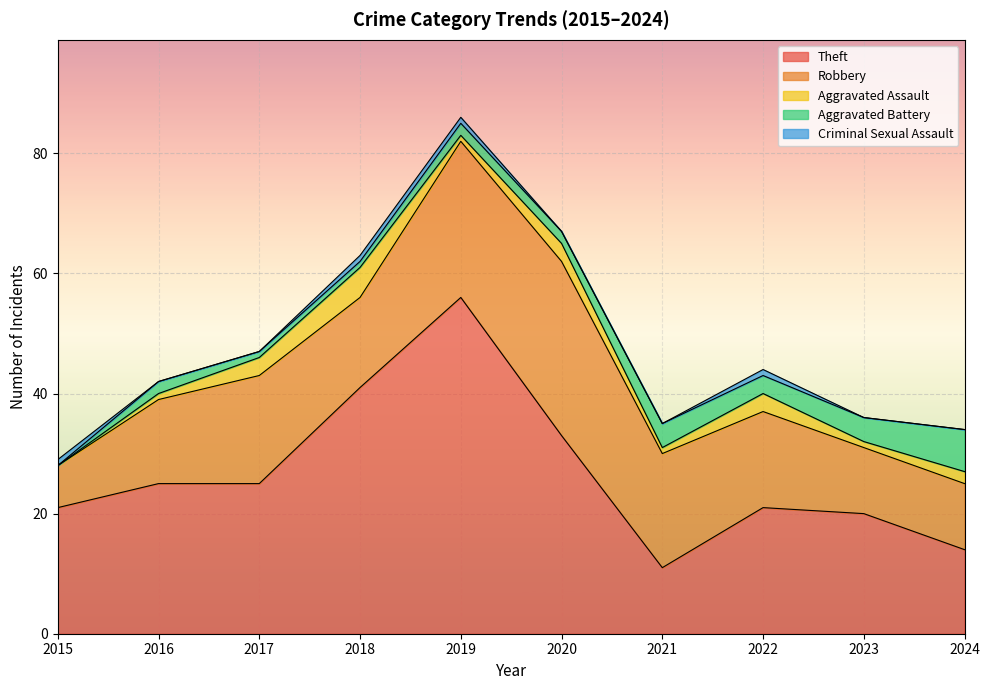

Which has a higher value, 2015 or 2018?

2018